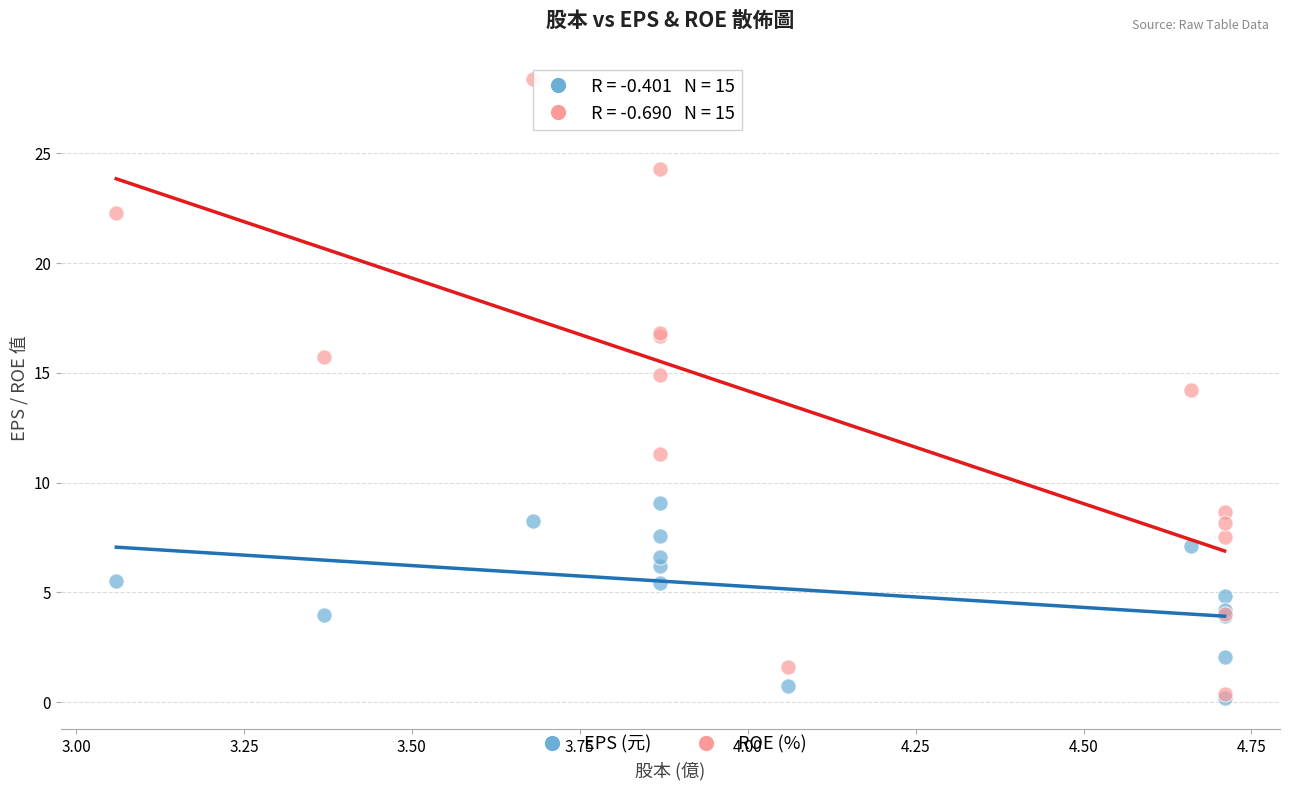

What are all the series names shown in the legend?

EPS (元), ROE (%)